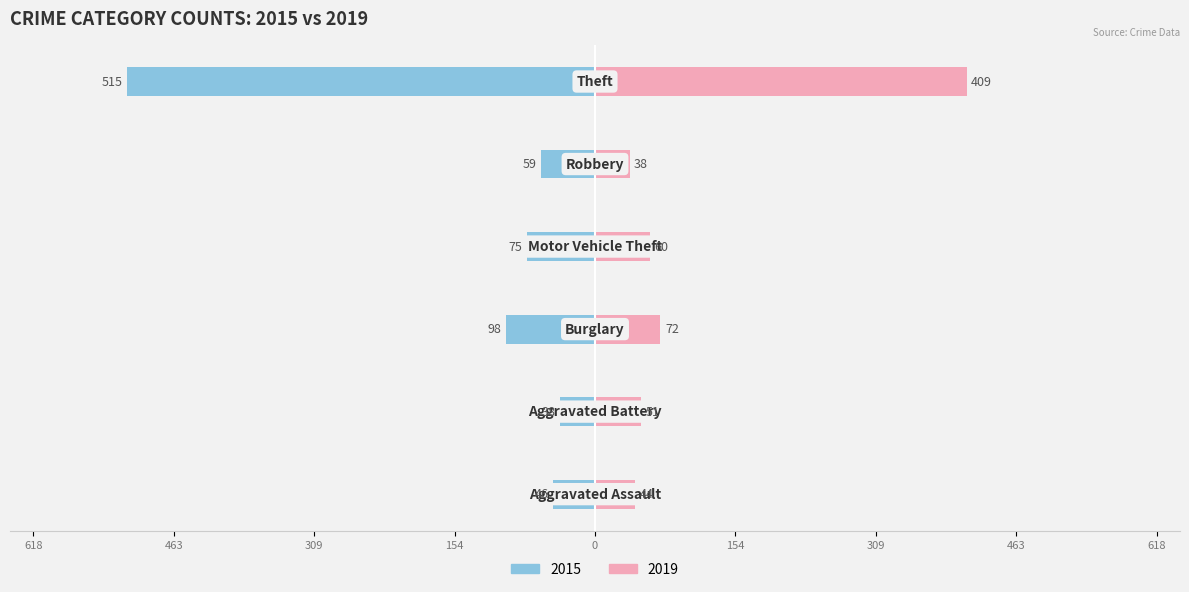

What is the value of the 2015 bar at the 1st from the left?

-46